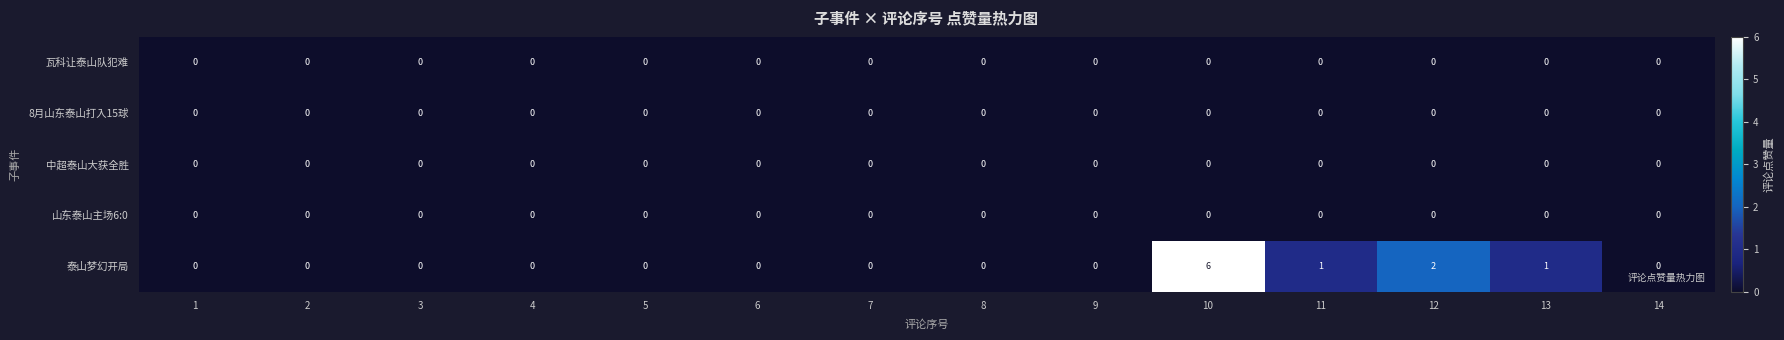

Which series has the largest total across all categories?

泰山梦幻开局